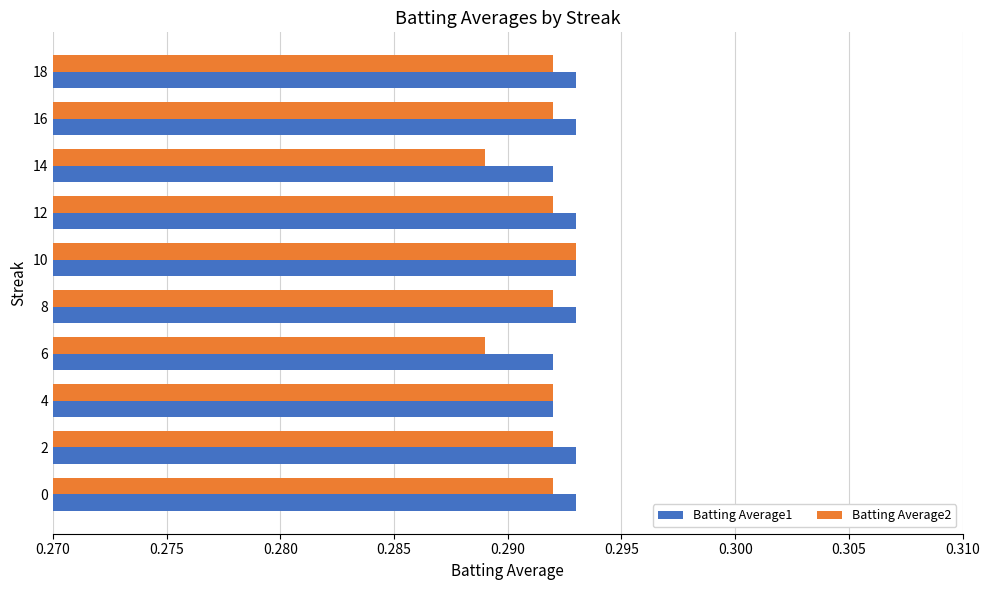

How many Batting Average1 values are between 0 and 1?

10